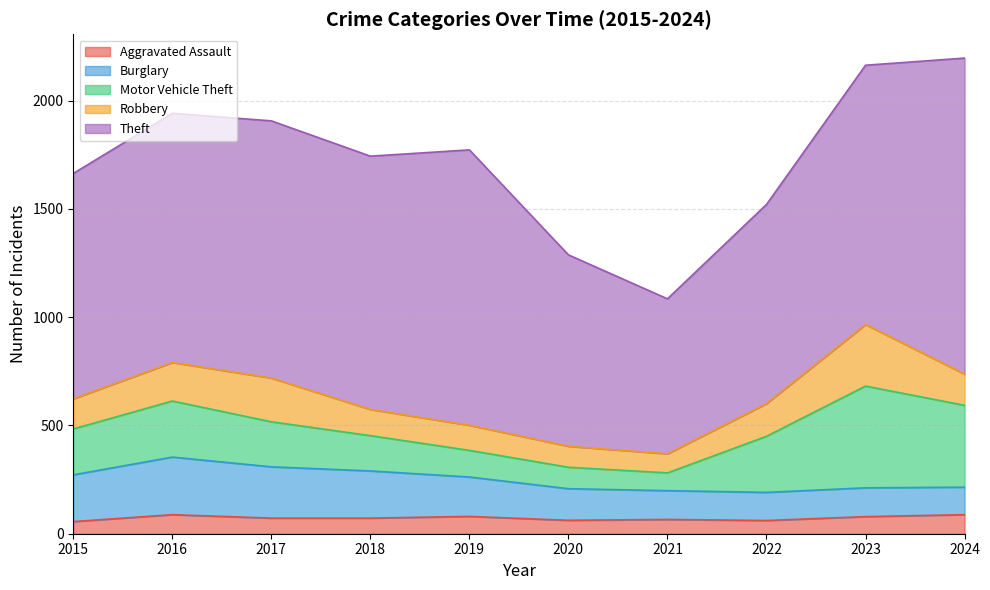

At which category does Aggravated Assault reach its first local valley?

2020